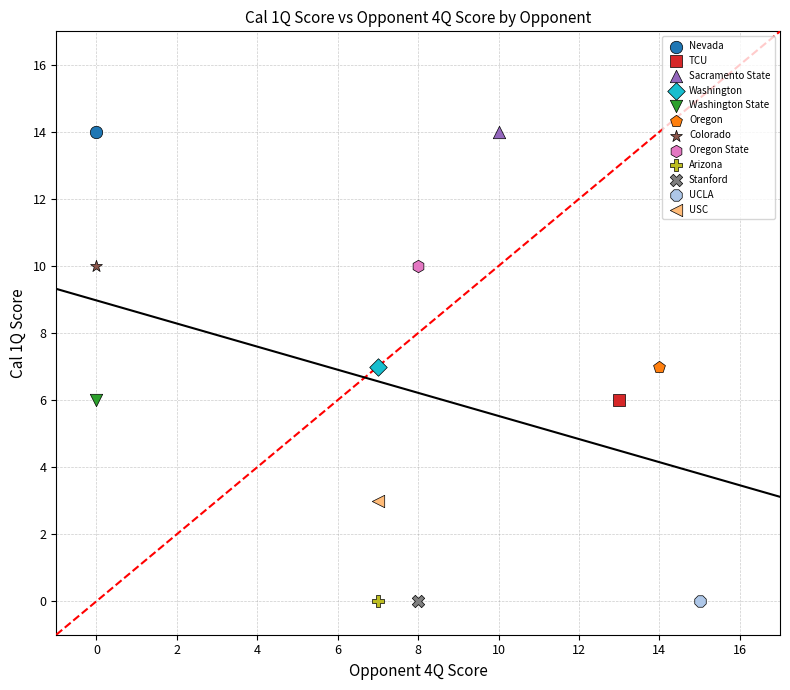

What are all the series names shown in the legend?

Nevada, TCU, Sacramento State, Washington, Washington State, Oregon, Colorado, Oregon State, Arizona, Stanford, UCLA, USC